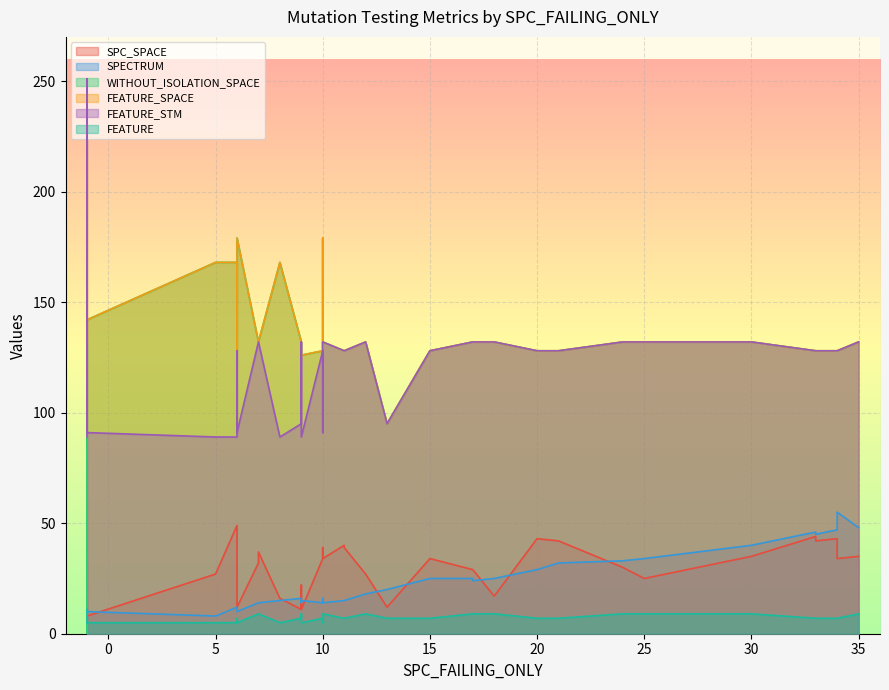

Which has a higher value, 20 or 27?

20